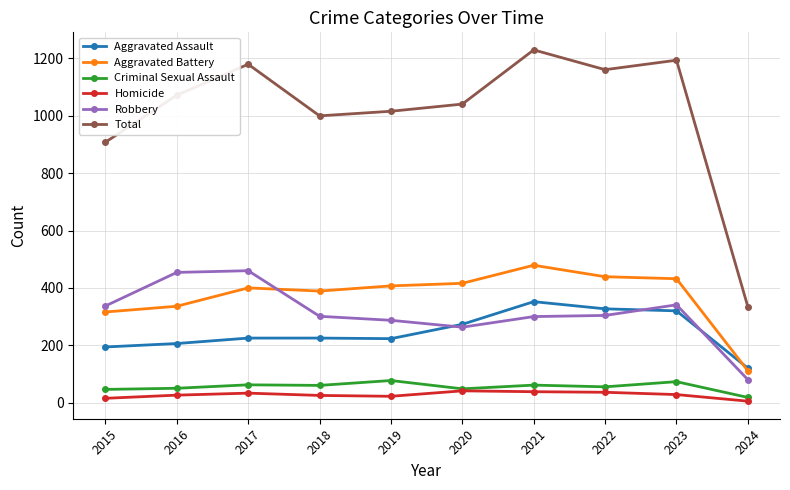

What is the value of the Aggravated Battery point at the 5th from the left?

407